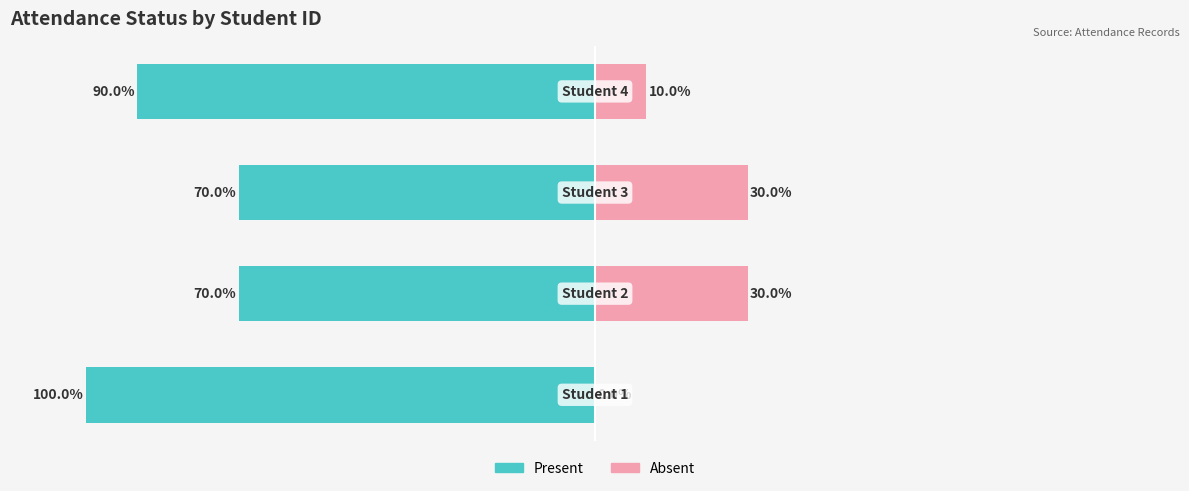

What is the total value across all series at 0?

-100